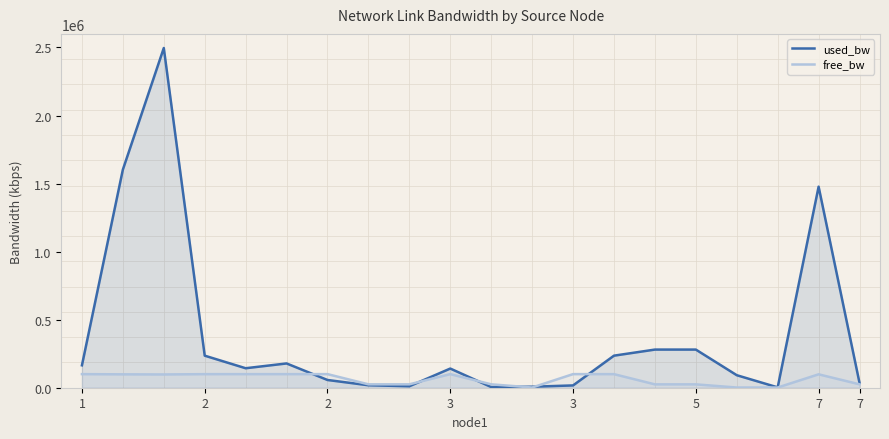

What is the difference between the maximum and second lowest values in the used_bw series?

2491280.0